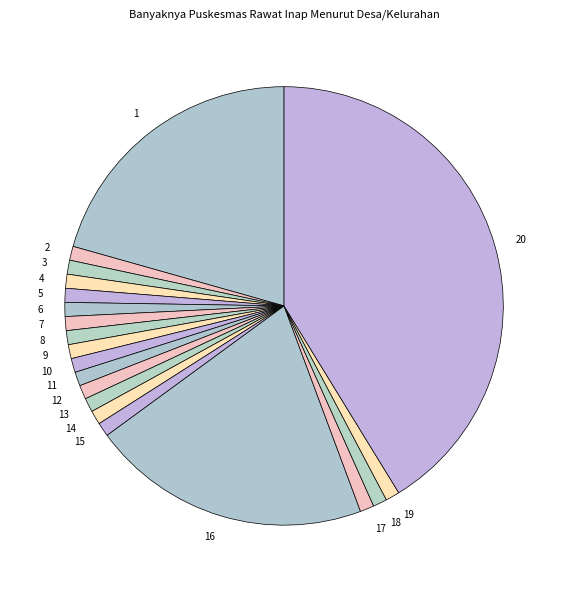

What is the ratio of the value at 9 to the value at 17?

1.0